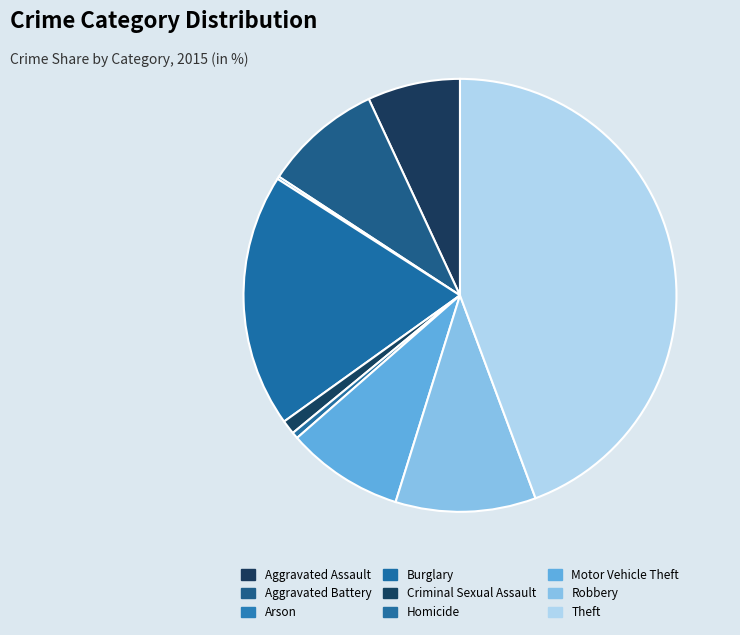

Does Aggravated Assault account for over 50% of the chart?

No